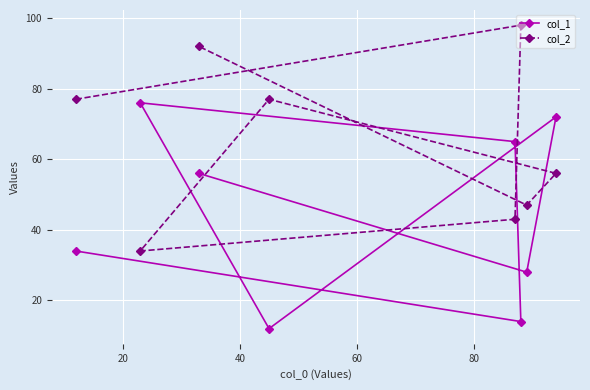

What is the difference between the maximum and second lowest values in the col_1 series?

62